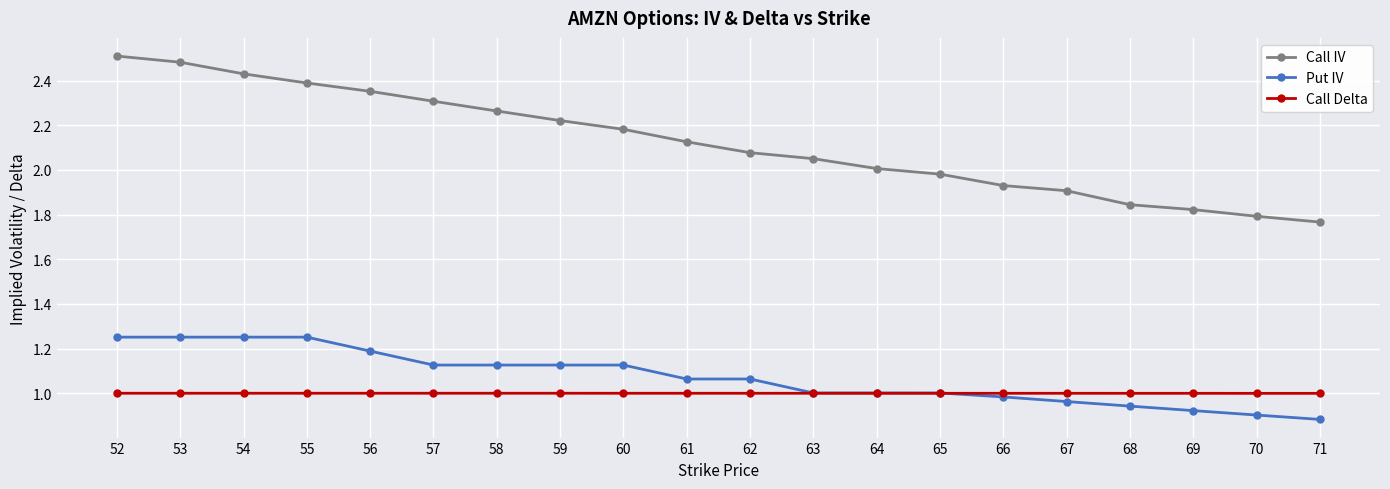

True or false: Call Delta and Call IV intersect in this chart.

False